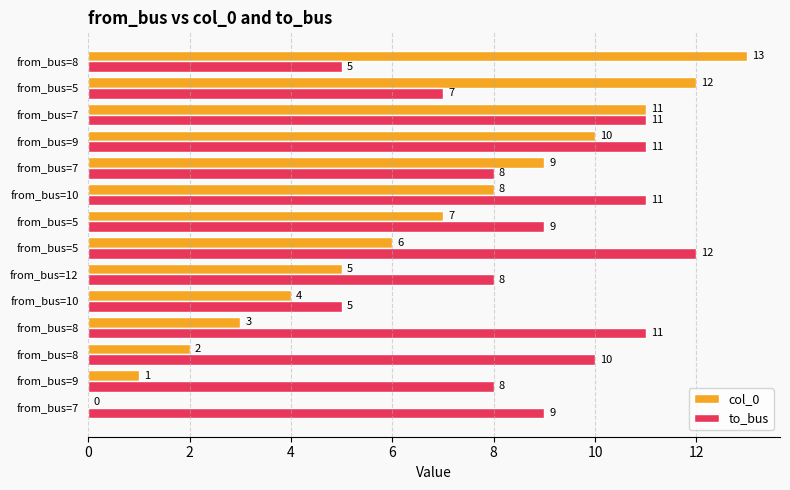

What are all the series names shown in the legend?

col_0, to_bus